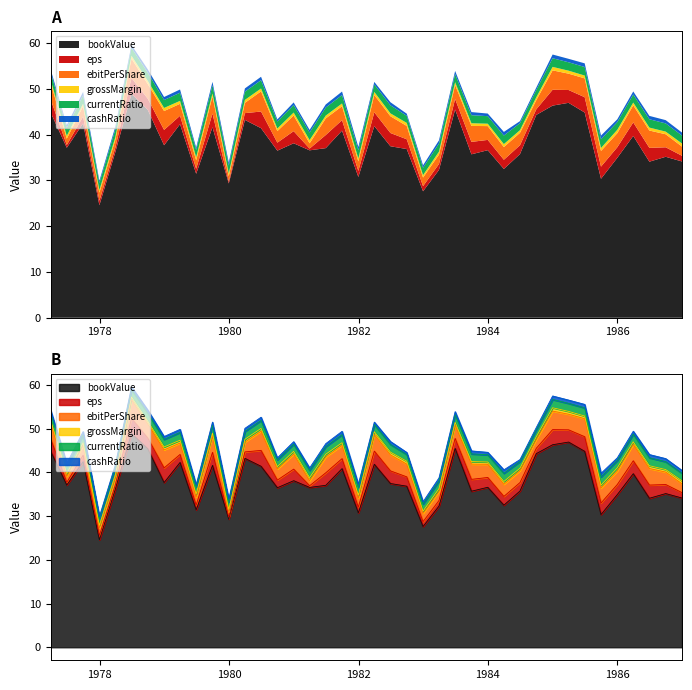

How many lines are shown in the chart?

6